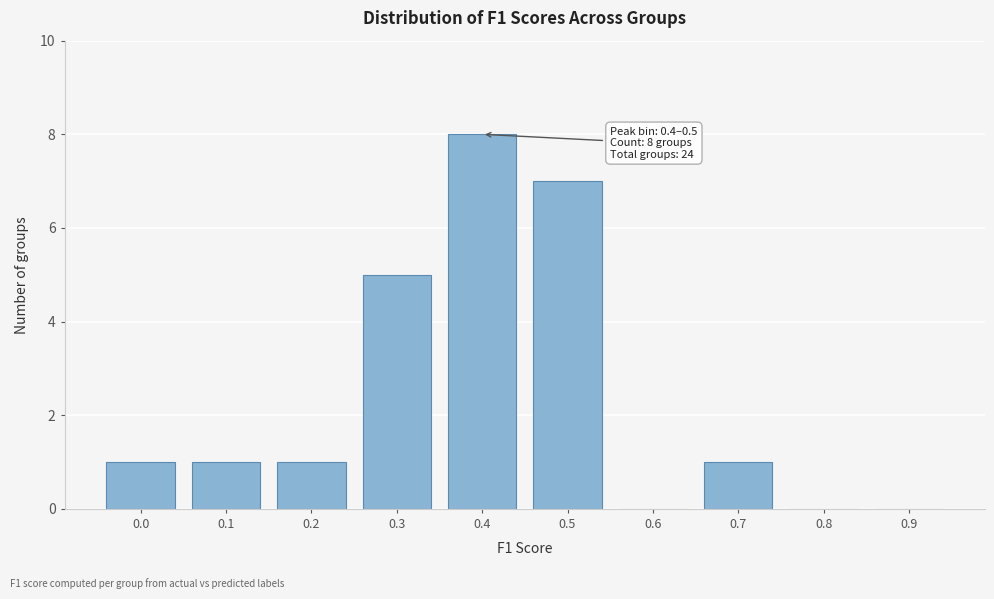

Reading left to right, what are all the values shown in this chart?

0.0=1	0.1=1	0.2=1	0.3=5	0.4=8	0.5=7	0.6=0	0.7=1	0.8=0	0.9=0